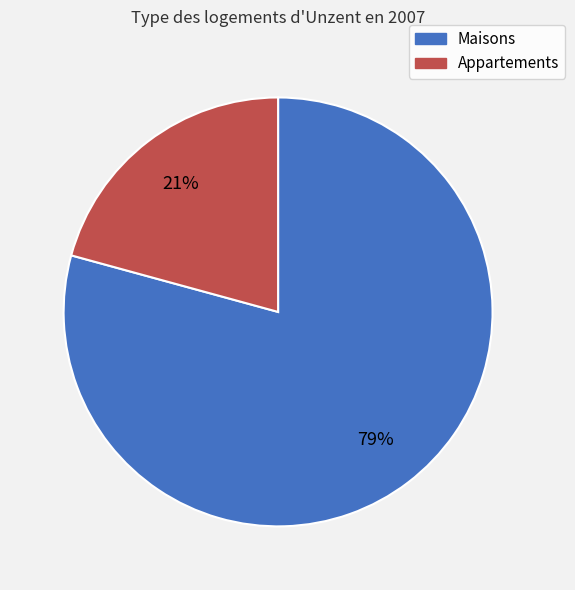

What percentage is the Appartements slice, to the nearest percent?

21%